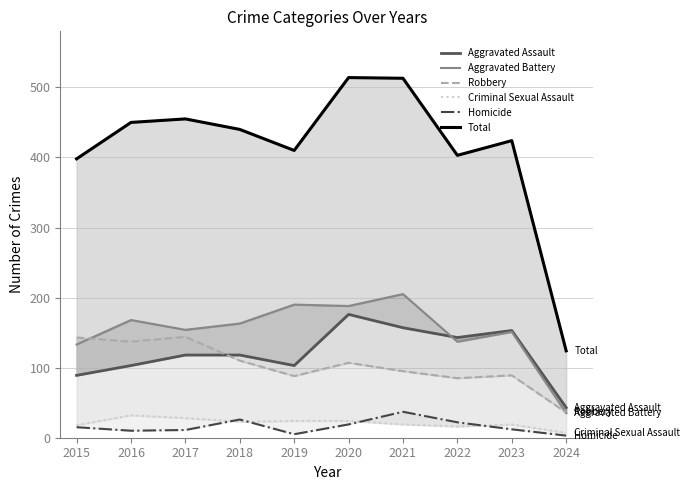

What value does the Aggravated Assault series have at 2022?

143